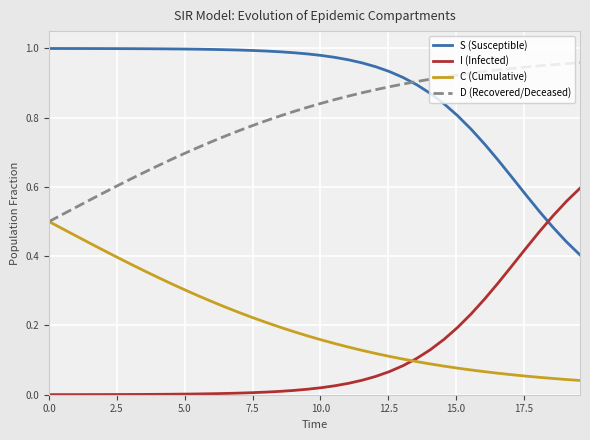

Which series has the largest total across all categories?

S (Susceptible)